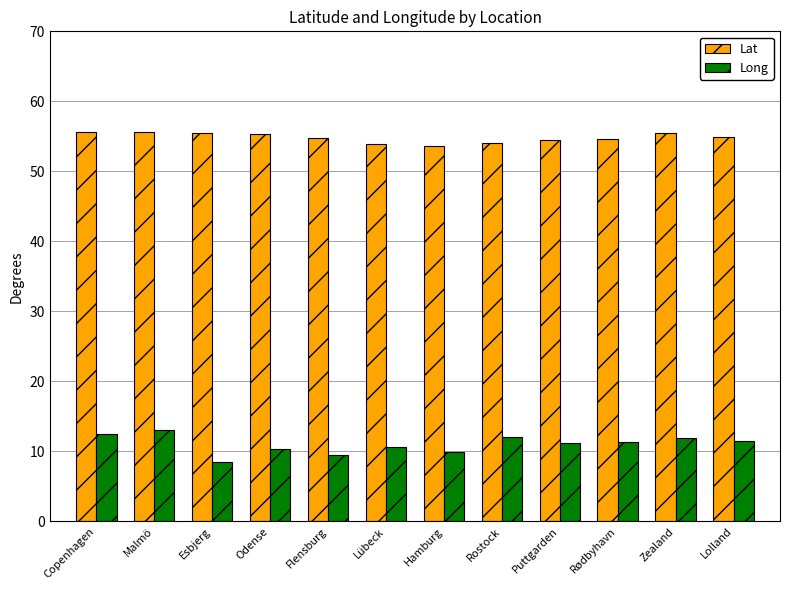

Rank the series at Odense from highest to lowest value.

Lat, Long